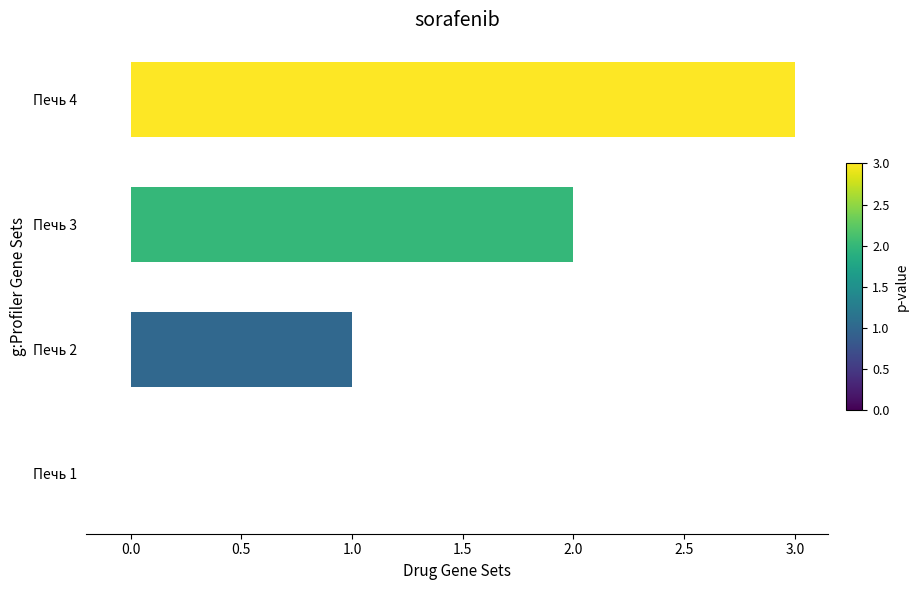

Are the bars horizontal?

Yes